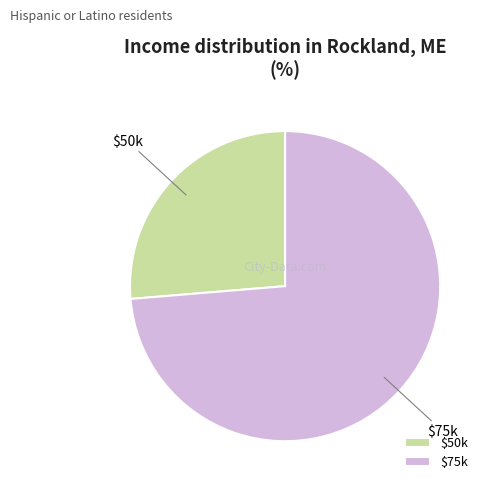

The $50k slice represents 13% of the pie. True or false?

False